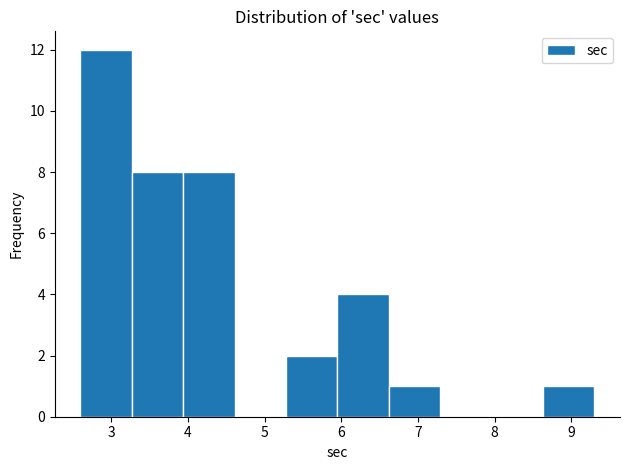

Over which range of the x-axis is the bar tallest?

2.60 to 3.27